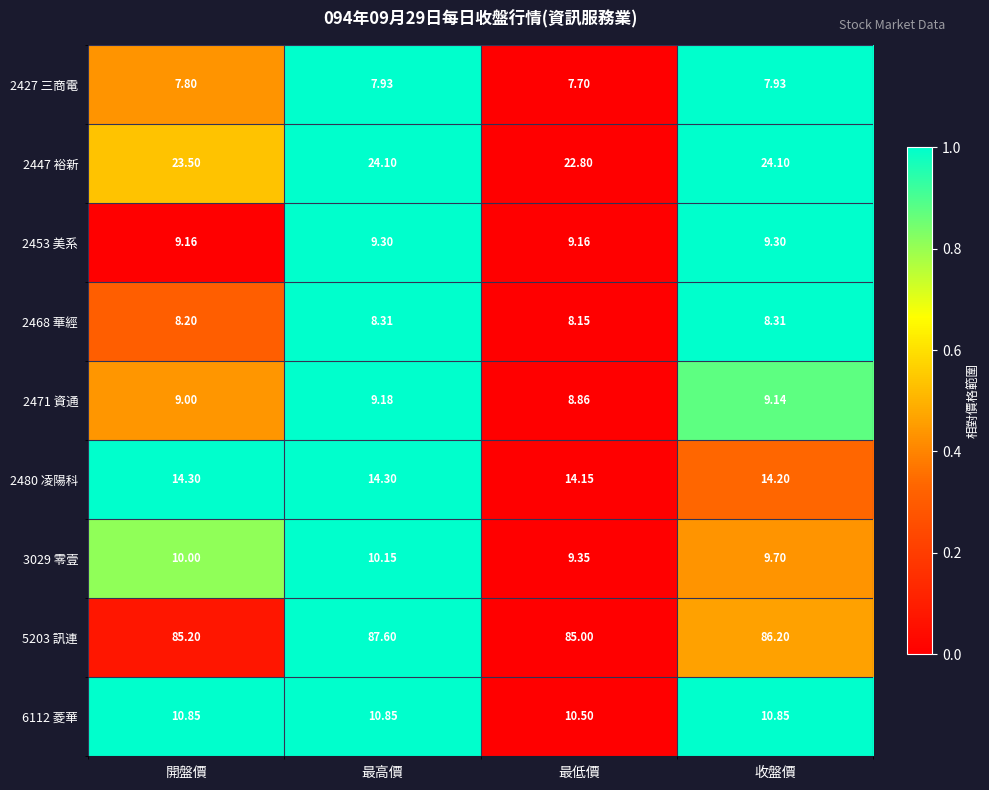

At which category does the chart reach its minimum across all series?

最低價